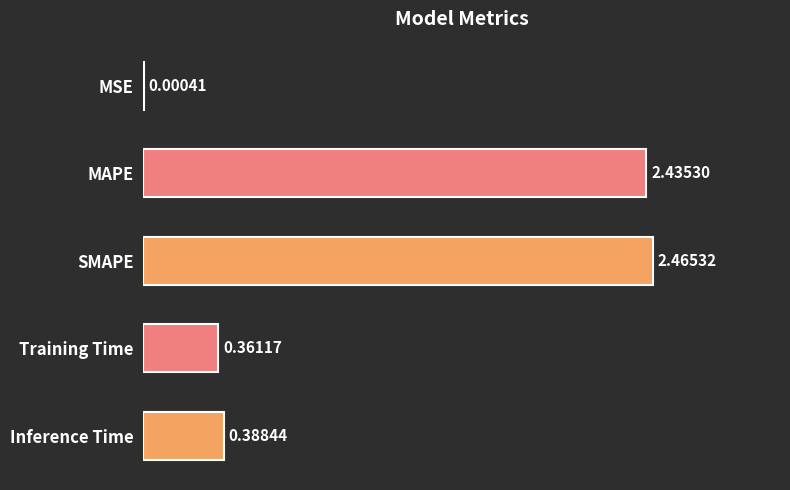

Which label corresponds to the largest value in the chart?

SMAPE